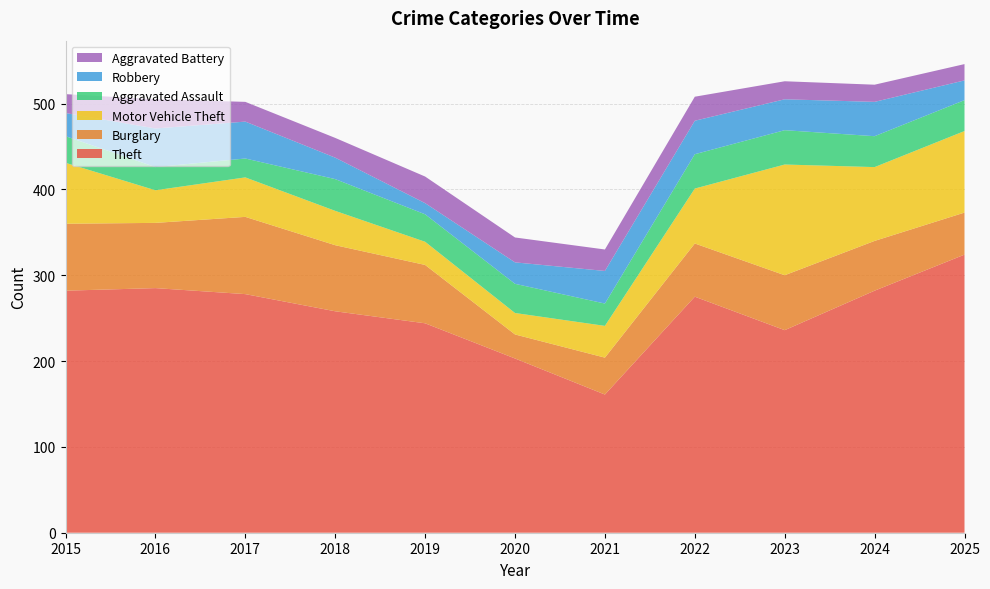

Reading left to right, what are all the values shown in this chart?

Theft: 2015=282	2016=285	2017=278	2018=258	2019=244	2020=203	2021=161	2022=275	2023=236	2024=282	2025=324
Burglary: 2015=78	2016=76	2017=90	2018=77	2019=68	2020=28	2021=43	2022=62	2023=64	2024=58	2025=49
Motor Vehicle Theft: 2015=71	2016=38	2017=46	2018=40	2019=27	2020=25	2021=37	2022=64	2023=129	2024=86	2025=95
Aggravated Assault: 2015=31	2016=27	2017=22	2018=37	2019=32	2020=34	2021=26	2022=40	2023=40	2024=36	2025=36
Robbery: 2015=27	2016=45	2017=43	2018=25	2019=13	2020=25	2021=38	2022=39	2023=36	2024=40	2025=23
Aggravated Battery: 2015=22	2016=34	2017=23	2018=23	2019=31	2020=29	2021=25	2022=28	2023=21	2024=20	2025=19